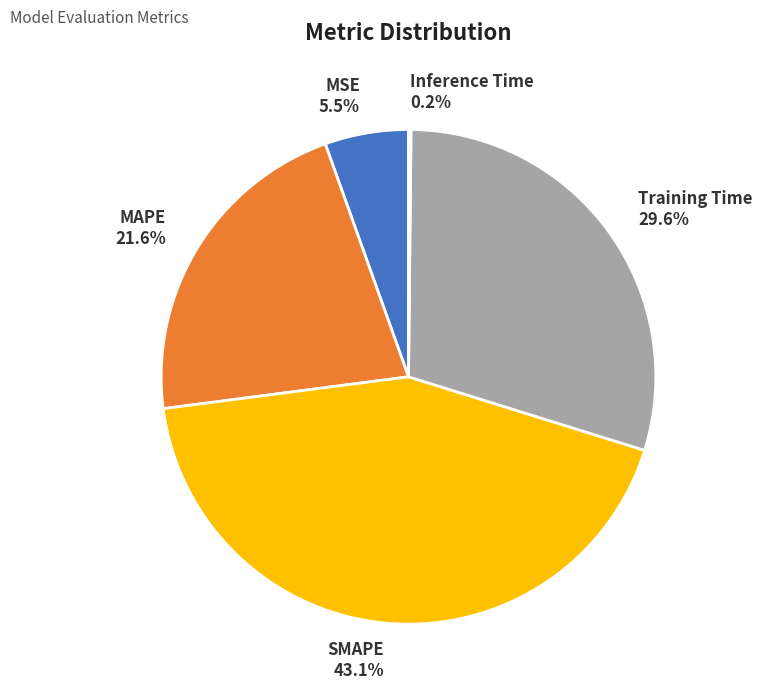

Combined, what portion of the pie is MSE and MAPE?

27.1%